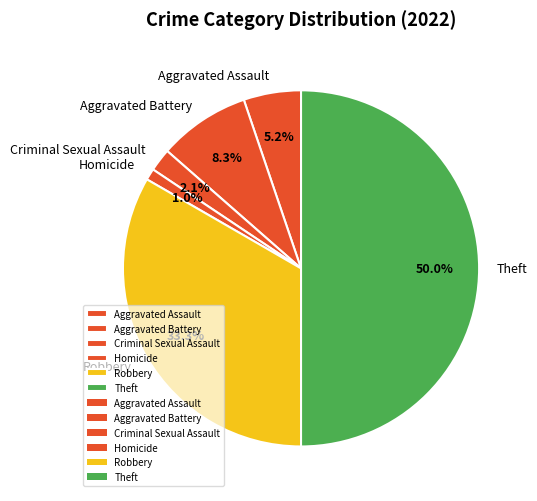

Is it true that Homicide is 1% of the pie?

True